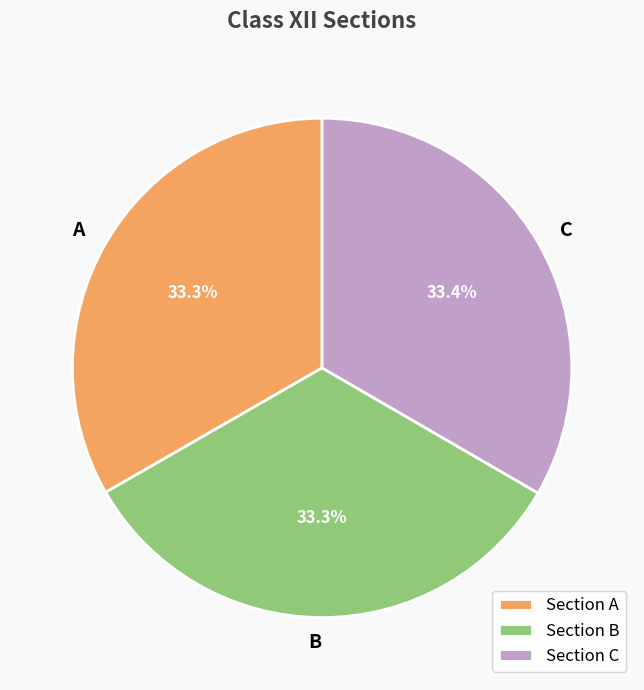

What is the total percentage of A and C?

66.7%